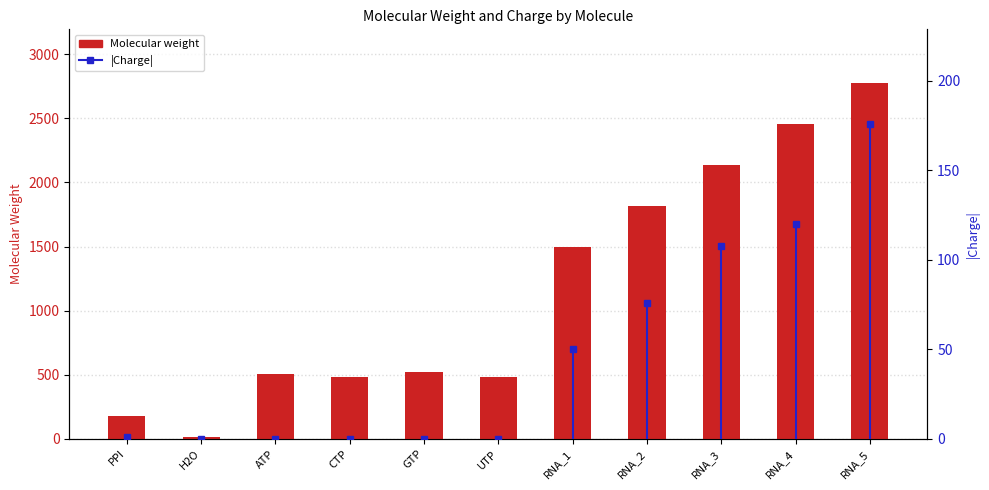

At how many categories does at least one series exceed 2655?

1